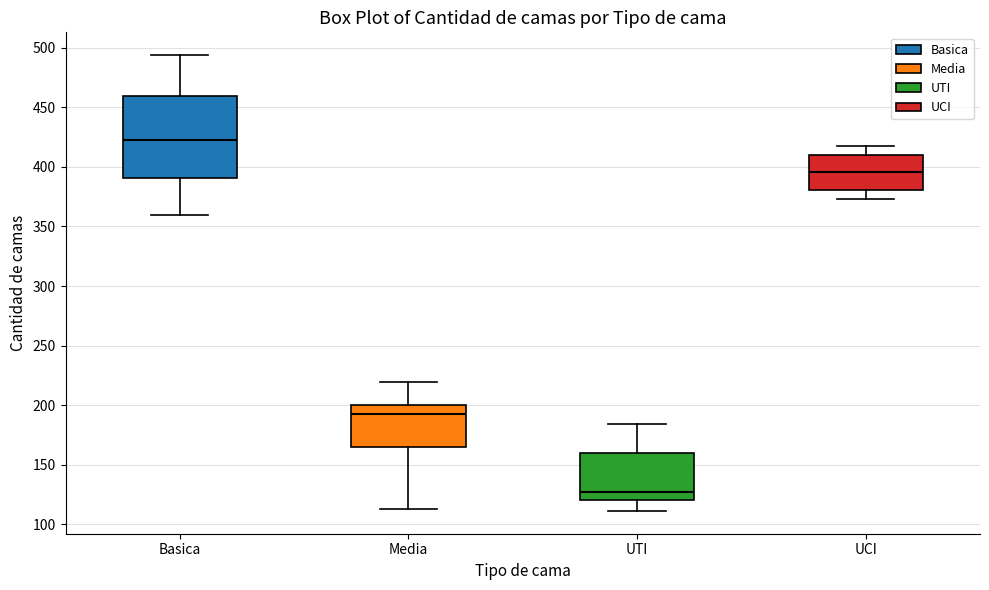

Where does the median line of the box for UTI sit on the y-axis? The values are not printed on the chart, so give them approximately, as read against the axis.

125